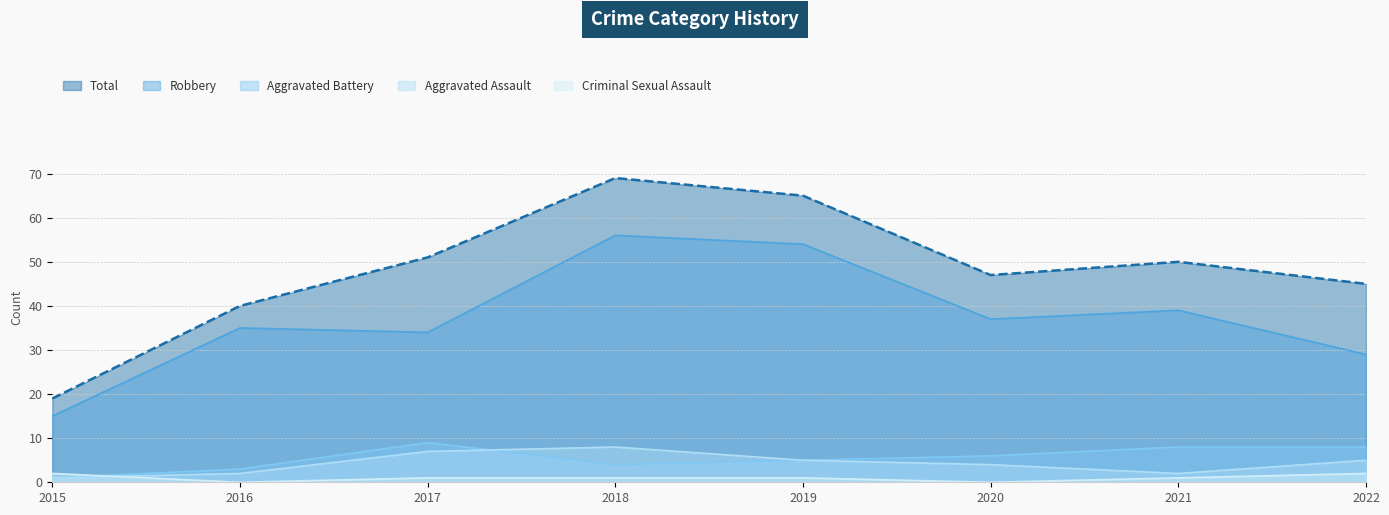

True or false: Robbery and Criminal Sexual Assault cross at least once.

False